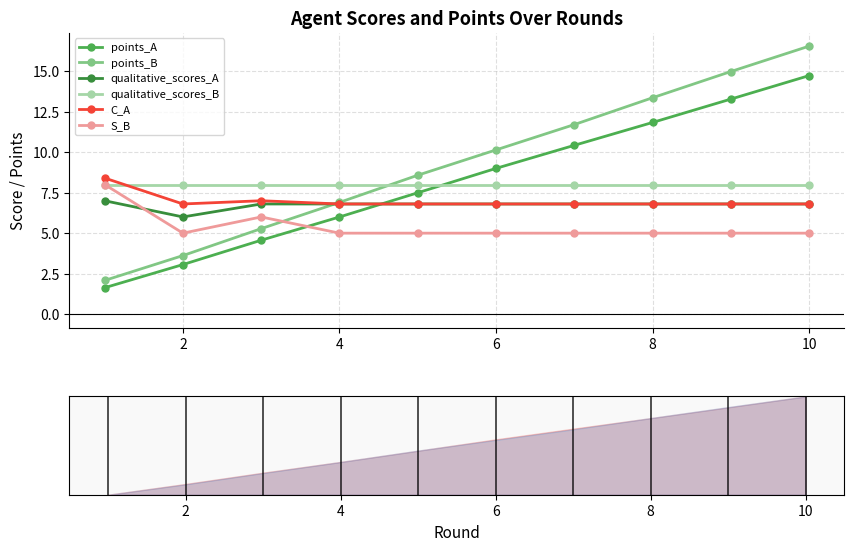

What is the minimum value shown in the chart?

1.6